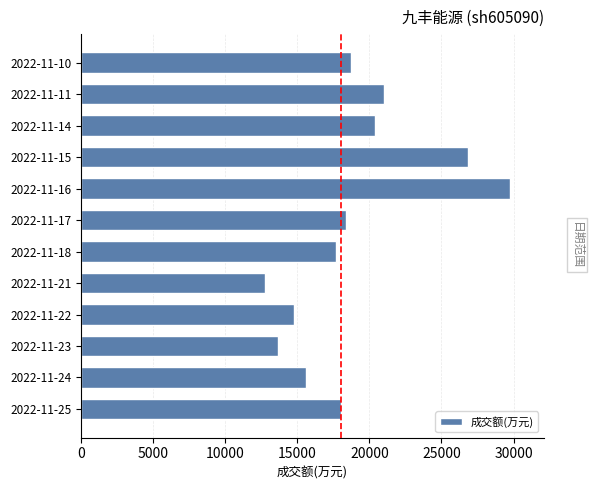

The value at 2022-11-22 is 14764. True or false?

True